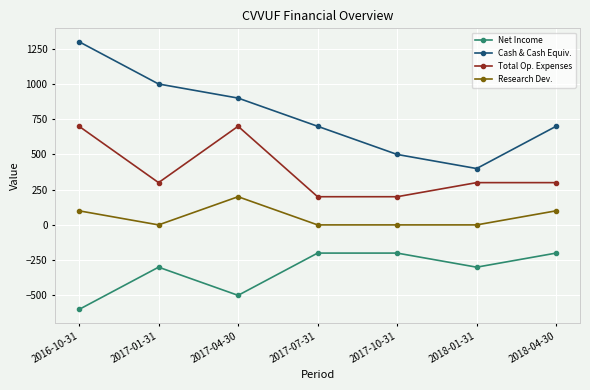

What position from the right is 2017-07-31?

4